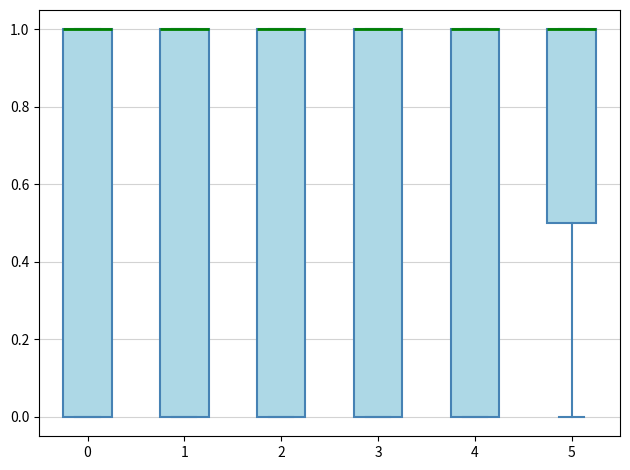

Reading left to right, read every box against the y-axis: the position of its median line, the range the box covers, and the ends of its whiskers. The values are not printed on the chart, so give them approximately, as read against the axis.

0: median 1.0 (drawn on the box's upper edge), box 0.0 to 1.0, whiskers 0.0 to 1.0
1: median 1.0 (drawn on the box's upper edge), box 0.0 to 1.0, whiskers 0.0 to 1.0
2: median 1.0 (drawn on the box's upper edge), box 0.0 to 1.0, whiskers 0.0 to 1.0
3: median 1.0 (drawn on the box's upper edge), box 0.0 to 1.0, whiskers 0.0 to 1.0
4: median 1.0 (drawn on the box's upper edge), box 0.0 to 1.0, whiskers 0.0 to 1.0
5: median 1.0 (drawn on the box's upper edge), box 0.5 to 1.0, whiskers 0.0 to 1.0